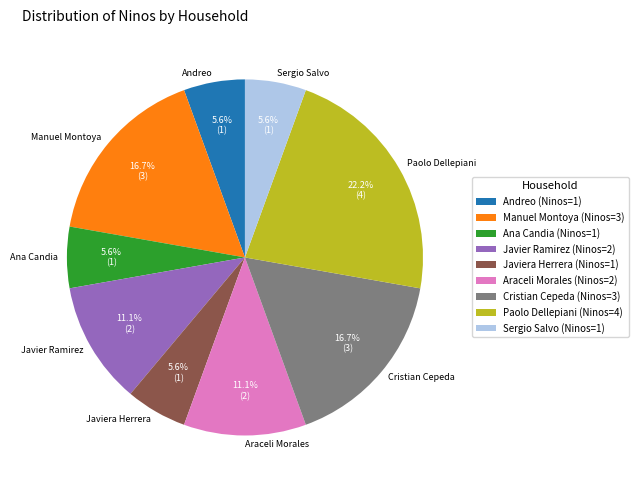

Approximately how many times larger is the value at Ana Candia compared to Paolo Dellepiani?

0.3